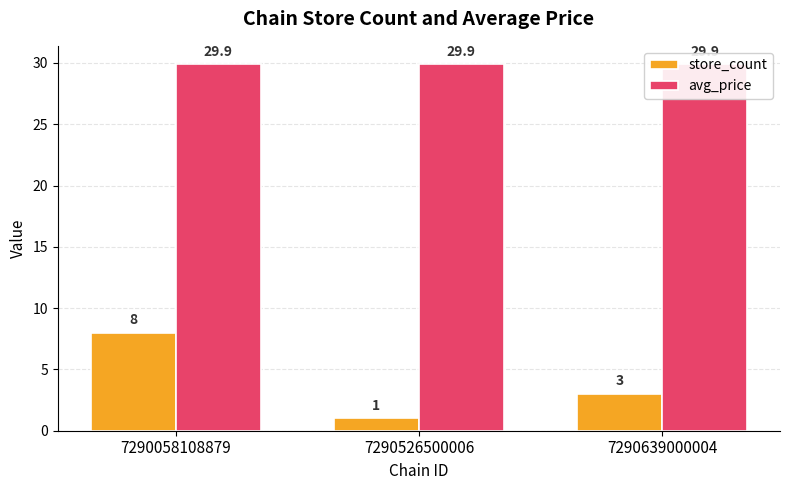

Which series has the largest total across all categories?

avg_price